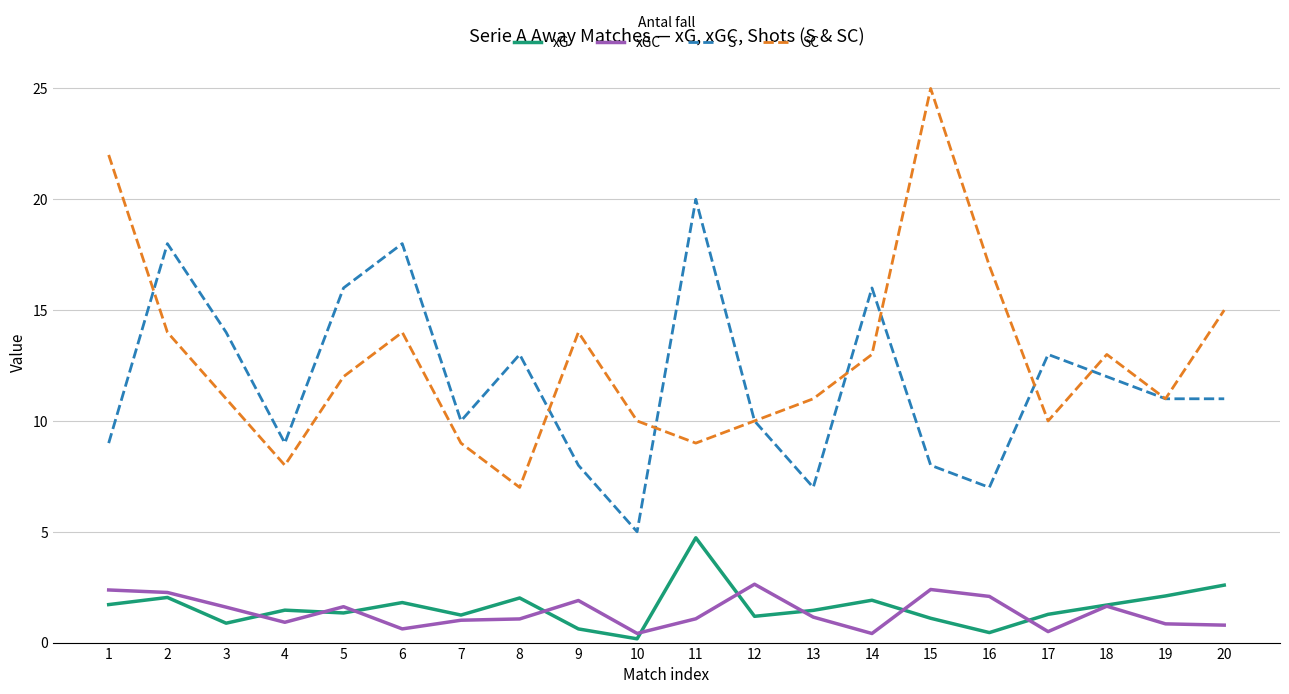

What is the lowest value of the S series?

5.0